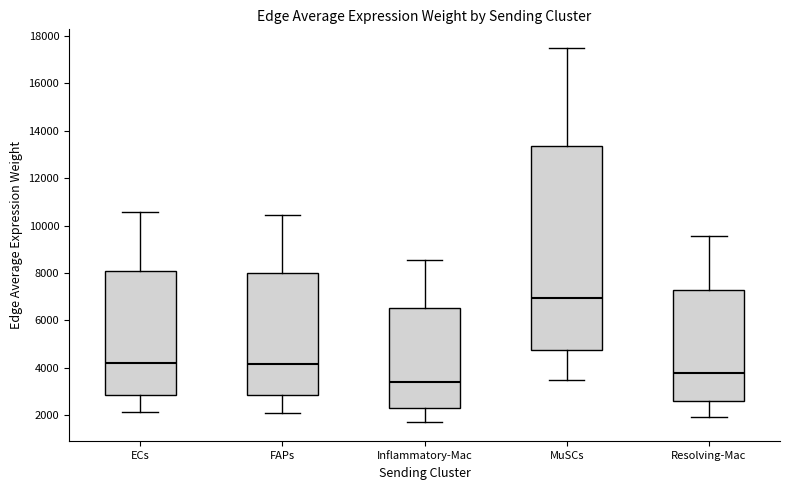

Reading left to right, read every box against the y-axis: the position of its median line, the range the box covers, and the ends of its whiskers. The values are not printed on the chart, so give them approximately, as read against the axis.

ECs: median 4200, box 2800 to 8000, whiskers 2200 to 10600
FAPs: median 4200, box 2800 to 8000, whiskers 2000 to 10400
Inflammatory-Mac: median 3400, box 2400 to 6600, whiskers 1800 to 8600
MuSCs: median 7000, box 4800 to 13400, whiskers 3600 to 17400
Resolving-Mac: median 3800, box 2600 to 7400, whiskers 2000 to 9600